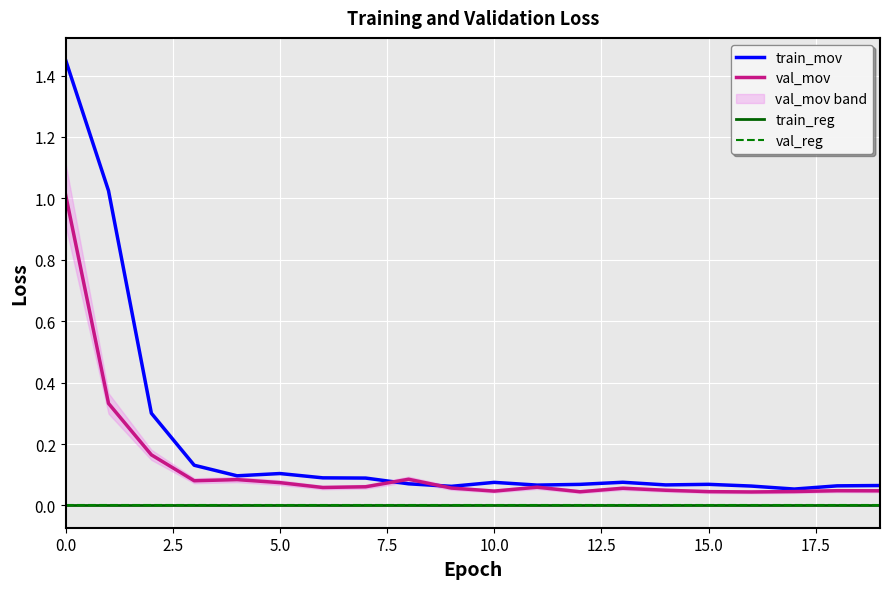

Reading left to right, transcribe all the data shown in this chart.

train_mov: 1.5	1.0	0.3	0.1	0.1	0.1	0.1	0.1	0.1	0.1	0.1	0.1	0.1	0.1	0.1	0.1	0.1	0.1	0.1	0.1
val_mov: 1.0	0.3	0.2	0.1	0.1	0.1	0.1	0.1	0.1	0.1	0.0	0.1	0.0	0.1	0.0	0.0	0.0	0.0	0.0	0.0
train_reg: 0.0	0.0	0.0	0.0	0.0	0.0	0.0	0.0	0.0	0.0	0.0	0.0	0.0	0.0	0.0	0.0	0.0	0.0	0.0	0.0
val_reg: 0.0	0.0	0.0	0.0	0.0	0.0	0.0	0.0	0.0	0.0	0.0	0.0	0.0	0.0	0.0	0.0	0.0	0.0	0.0	0.0